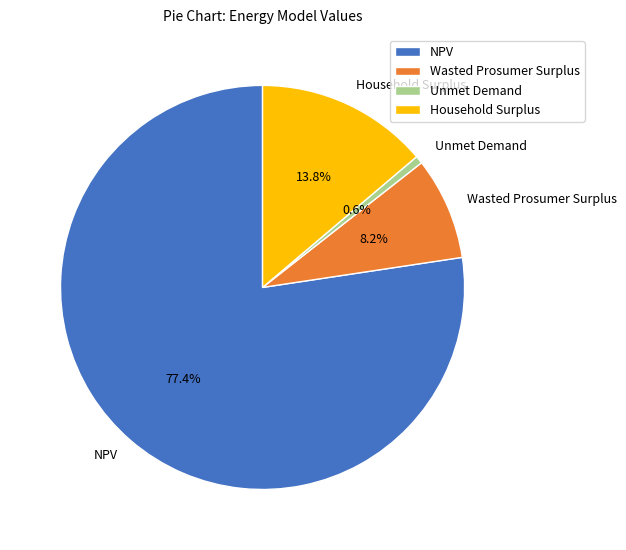

The Wasted Prosumer Surplus slice represents 19% of the pie. True or false?

False